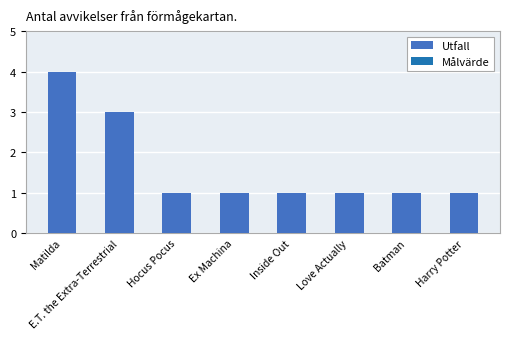

Are the bars grouped side by side (vs. stacked)?

No